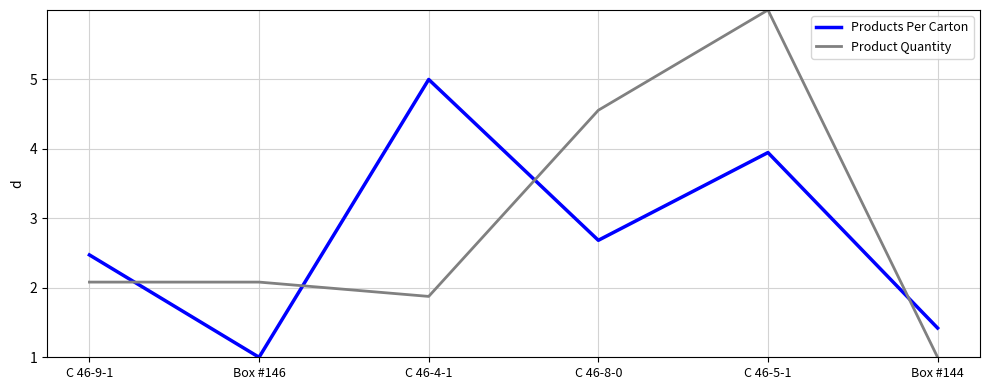

What is the difference between the maximum and minimum values in the Products Per Carton series?

4.0